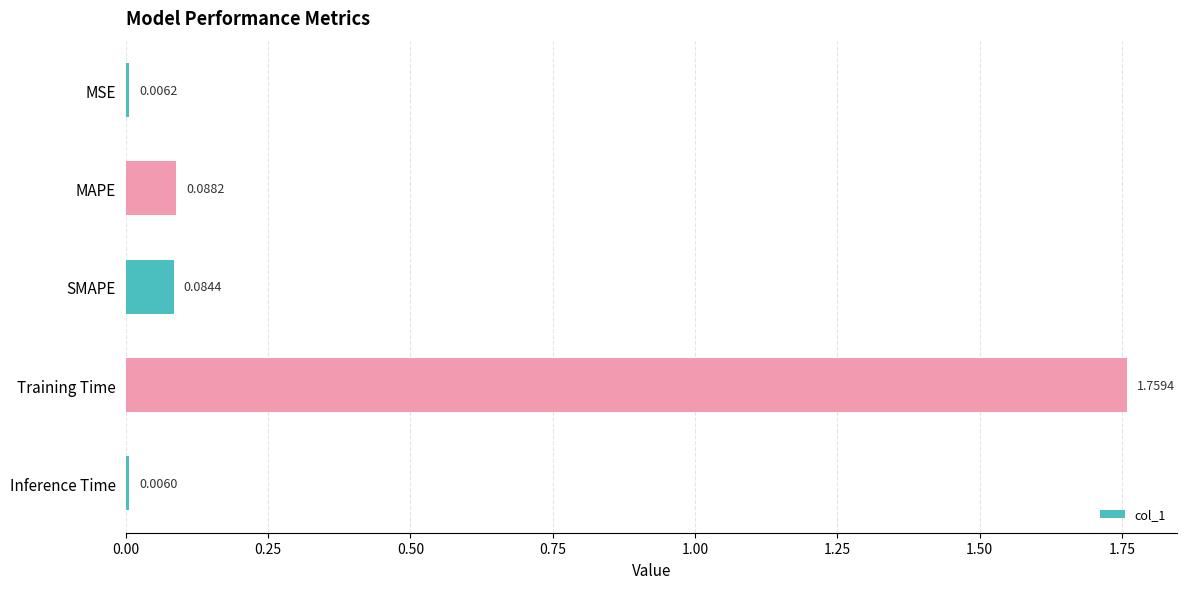

What is the sum of all values?

1.9